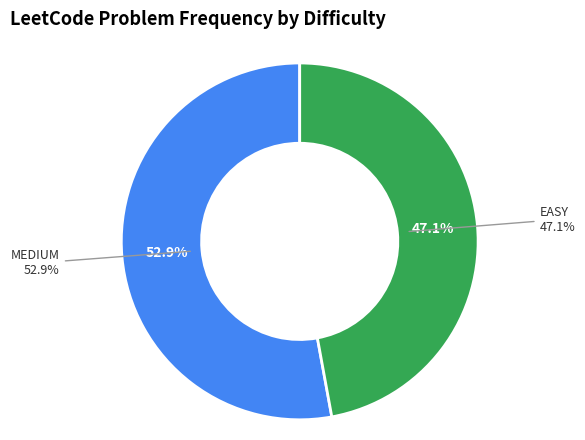

Which slice is the smallest?

EASY